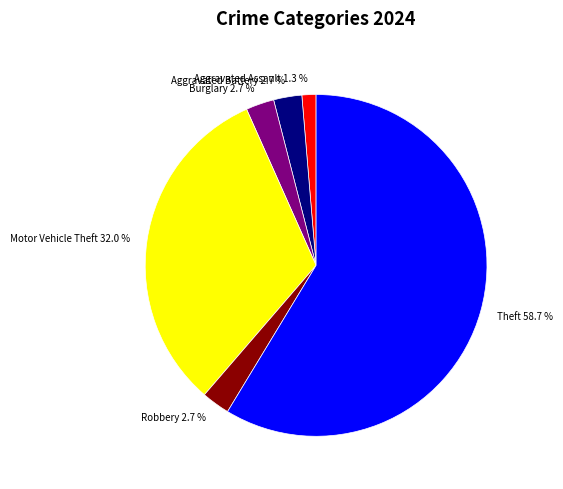

How many segments does this pie chart have?

6